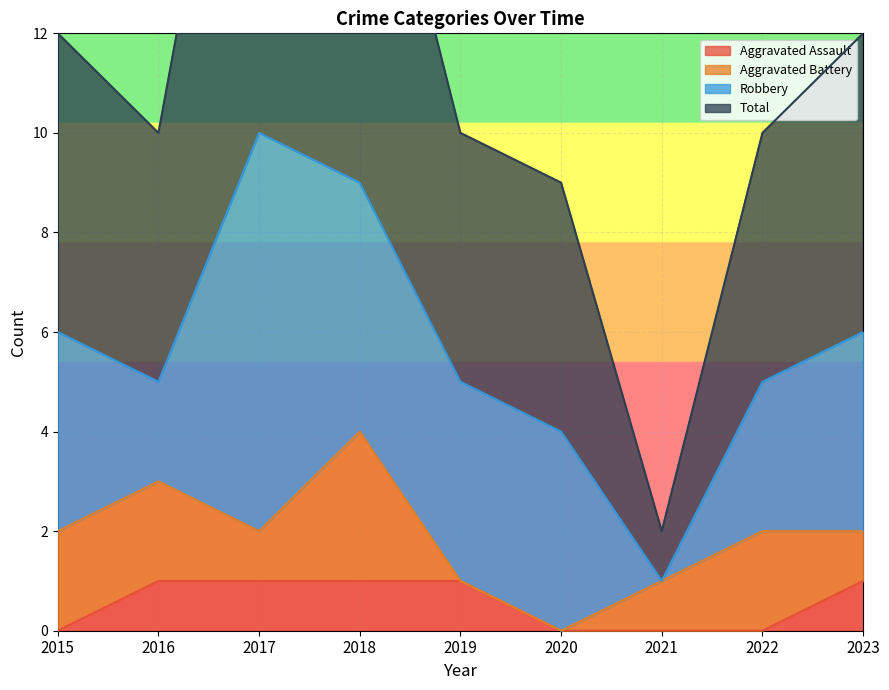

Is it true that Aggravated Assault equals 1 at 2016?

True